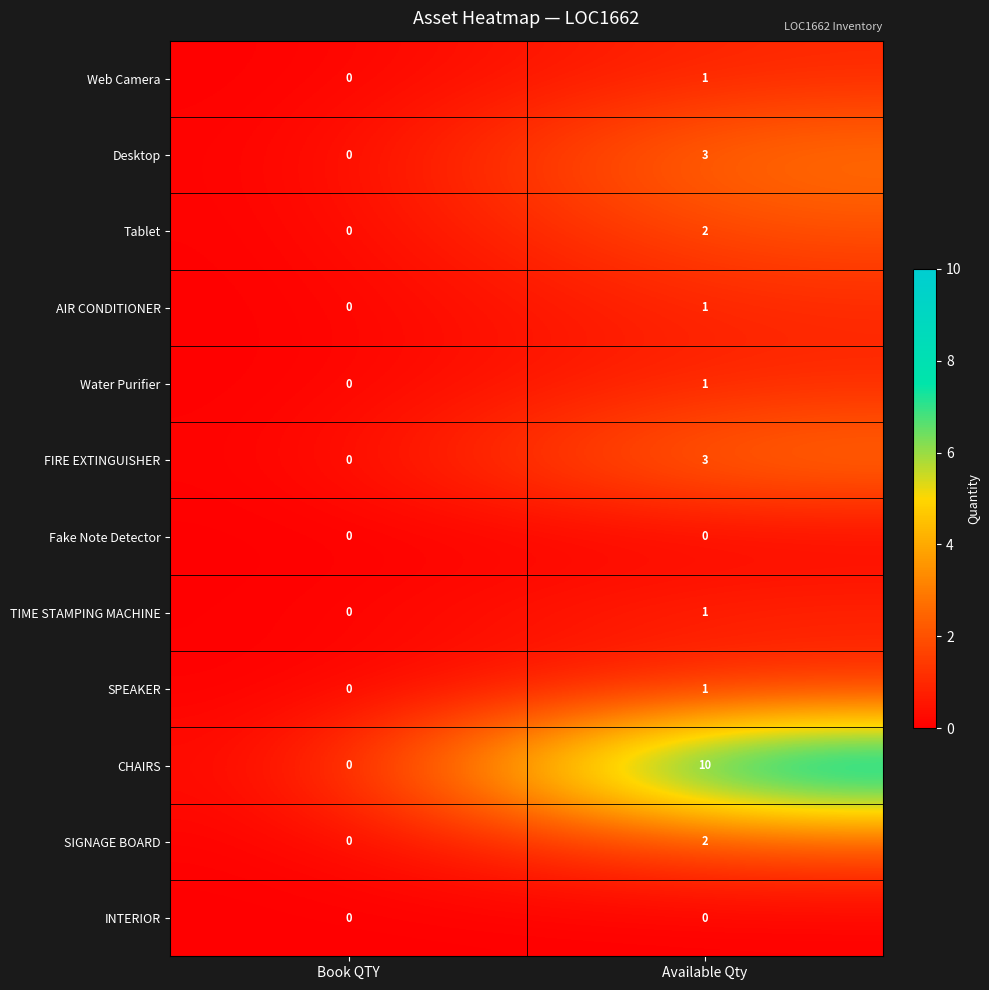

The value of Water Purifier at Book QTY is 1. True or false?

False